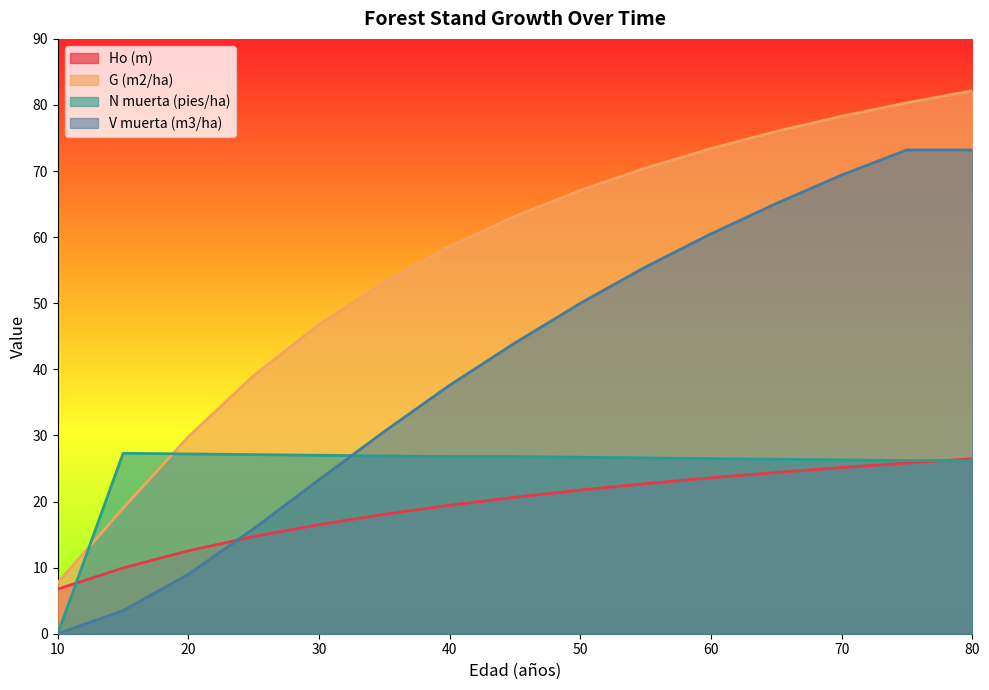

At which label does N muerta (pies/ha) first exceed 26?

15